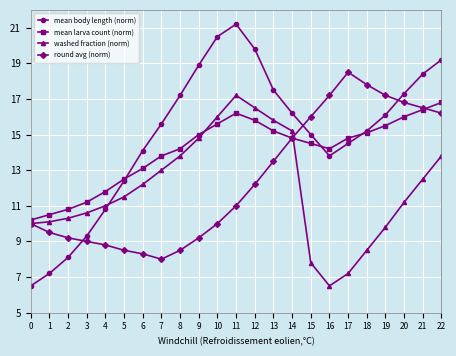

At which category does round avg (norm) reach its first local valley?

7